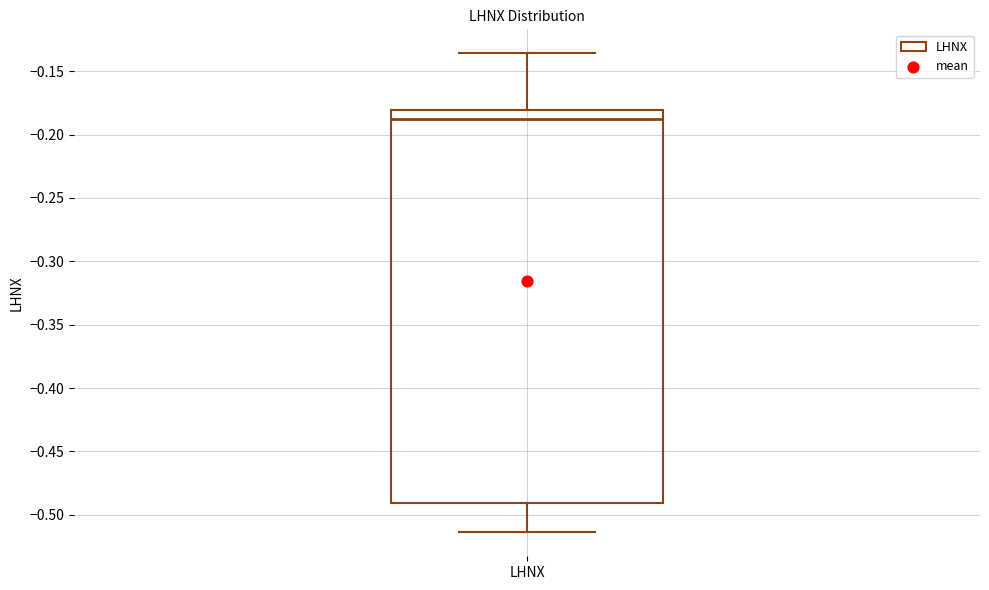

Read this box plot against the y-axis: the position of the median line, the range covered by the box, and the ends of both whiskers. The values are not printed on the chart, so give them approximately, as read against the axis.

median -0.190, box -0.490 to -0.180, whiskers -0.515 to -0.135